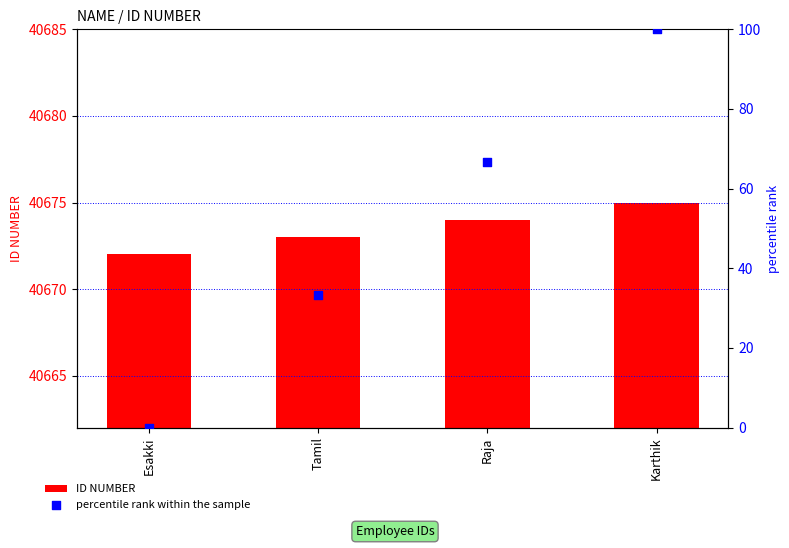

Which series has the largest total across all categories?

ID NUMBER